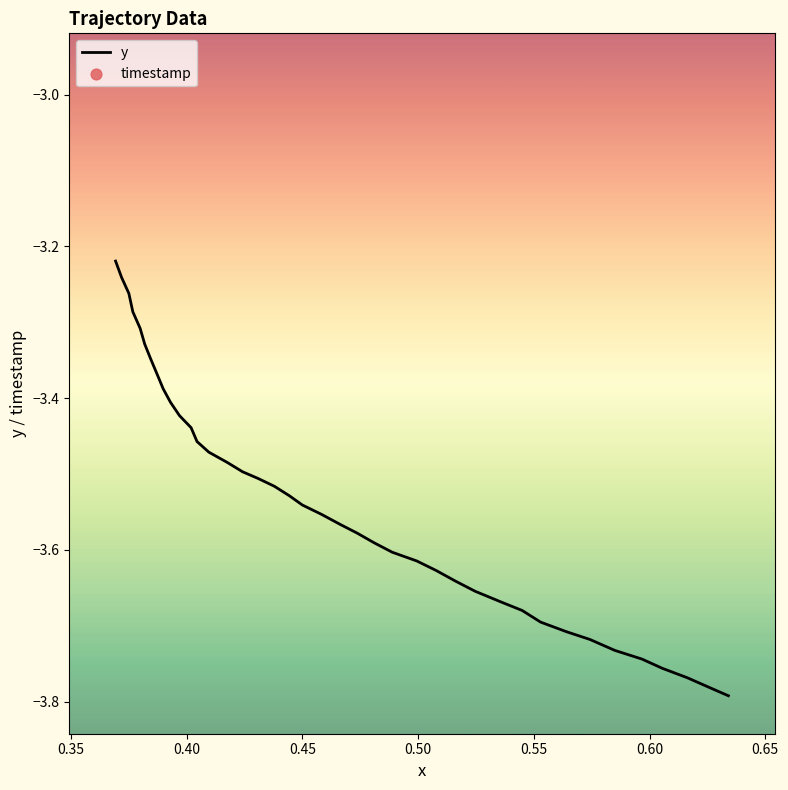

Is the value of timestamp at 24 greater than the value of y at 18?

Yes